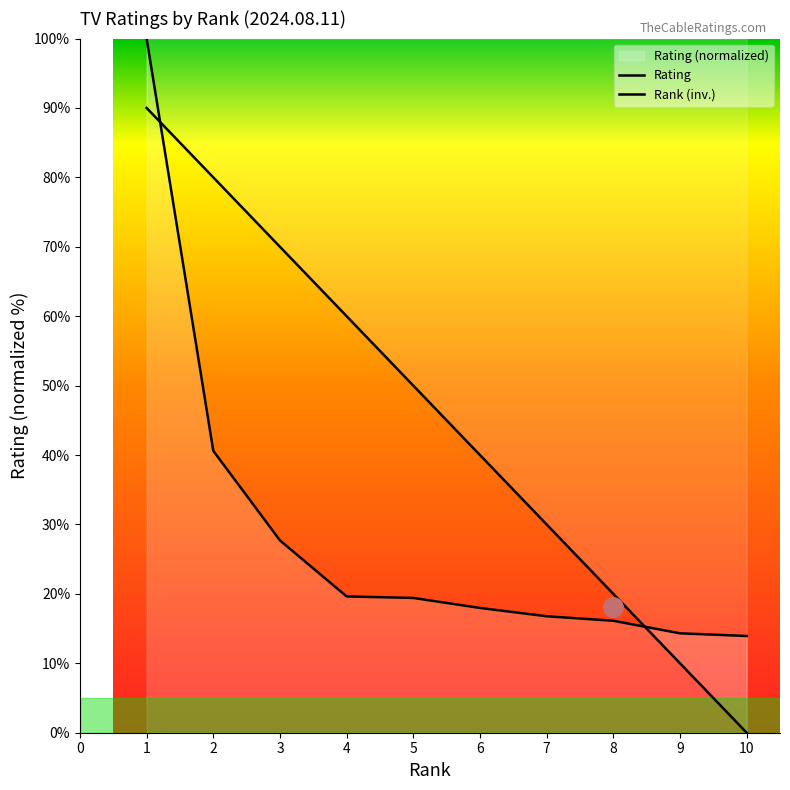

The Rating series shows 16.1 at 8. True or false?

True